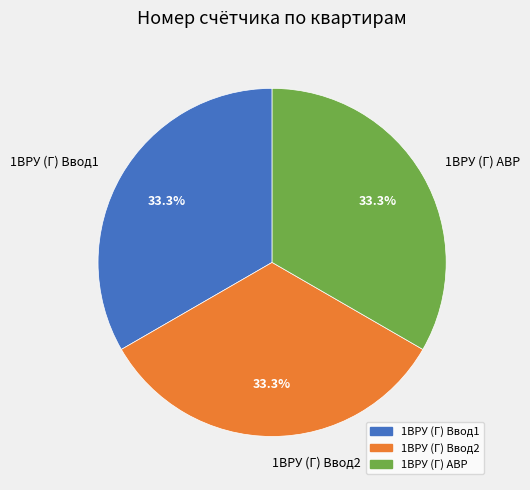

What is the ratio of the value at 1ВРУ (Г) Ввод1 to the value at 1ВРУ (Г) АВР?

1.0